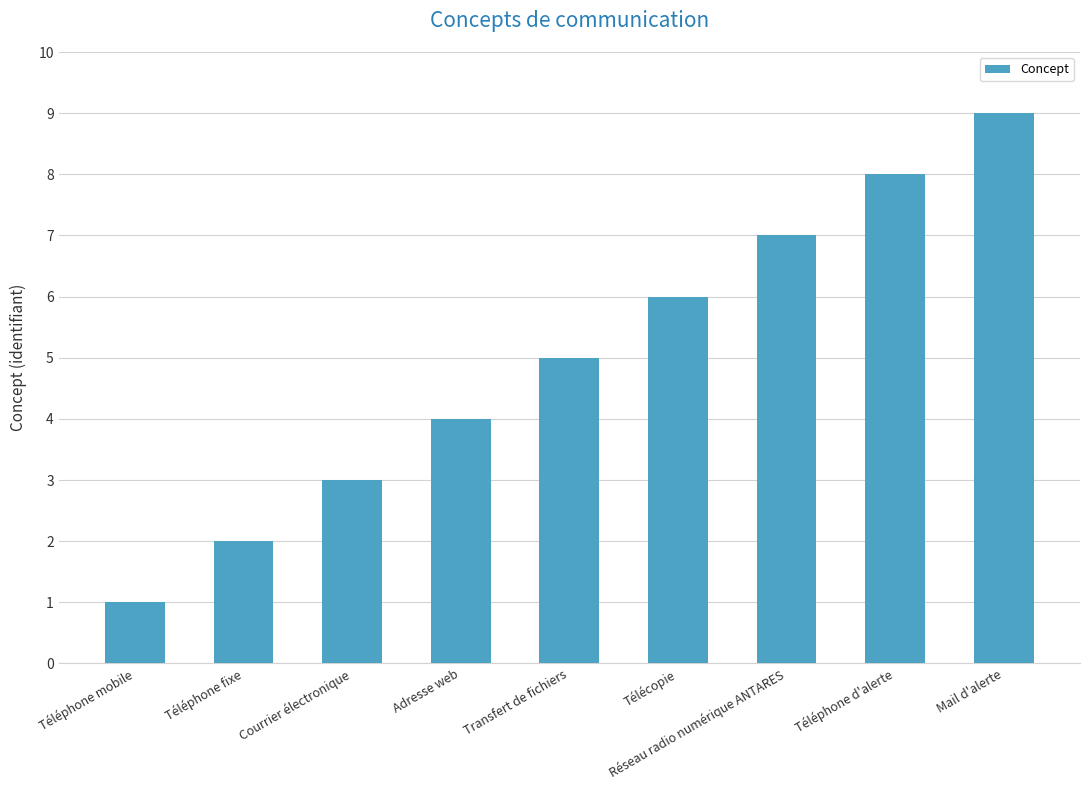

What is the change in value from Transfert de fichiers to Réseau radio numérique ANTARES?

+2